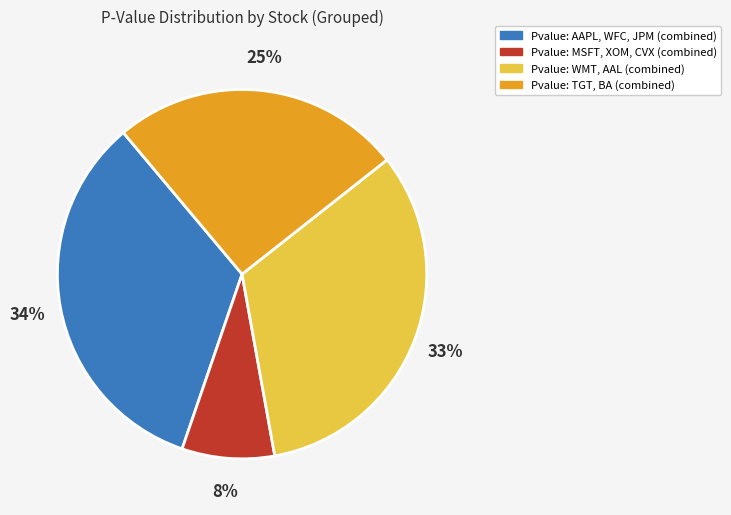

To the nearest percent, what is the difference between the largest and smallest slice percentages?

26%